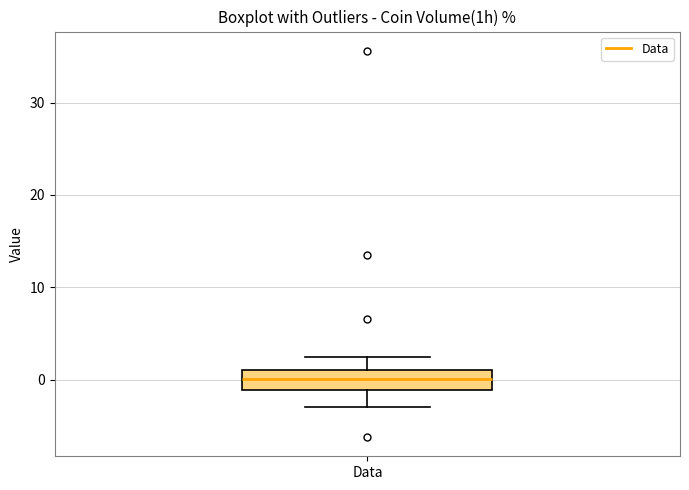

Read this box plot against the y-axis: the position of the median line, the range covered by the box, and the ends of both whiskers. The values are not printed on the chart, so give them approximately, as read against the axis.

median 0, box -1 to 1, whiskers -3 to 2